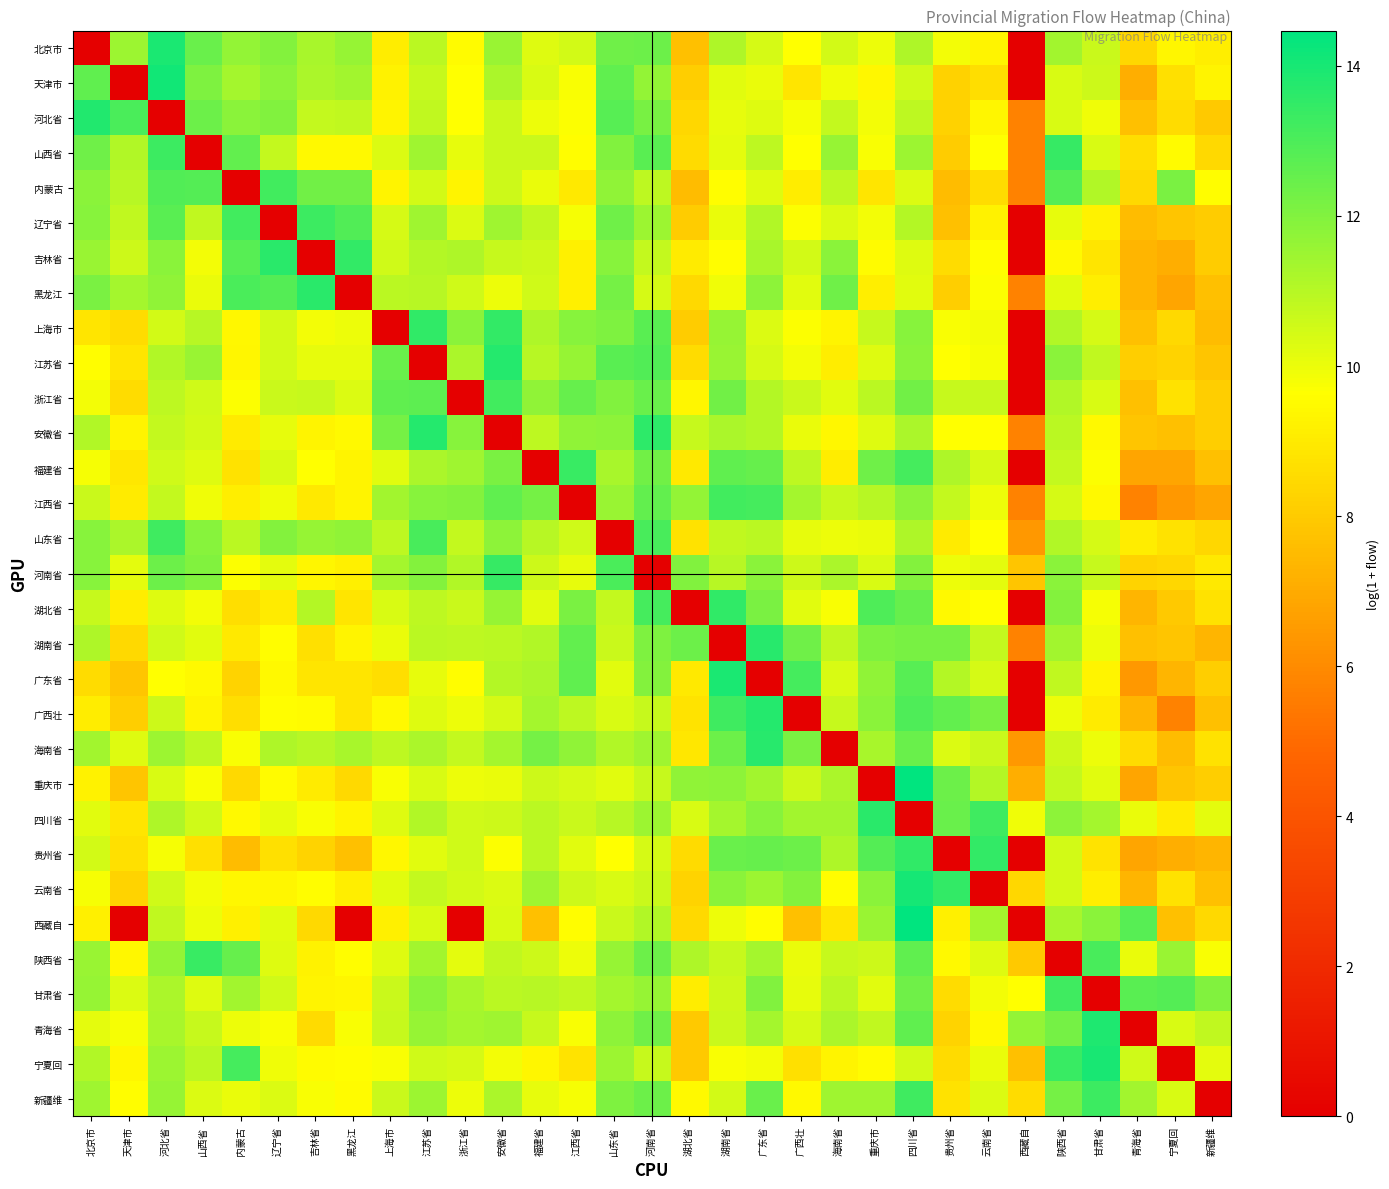

At how many categories does at least one series exceed 10?

31